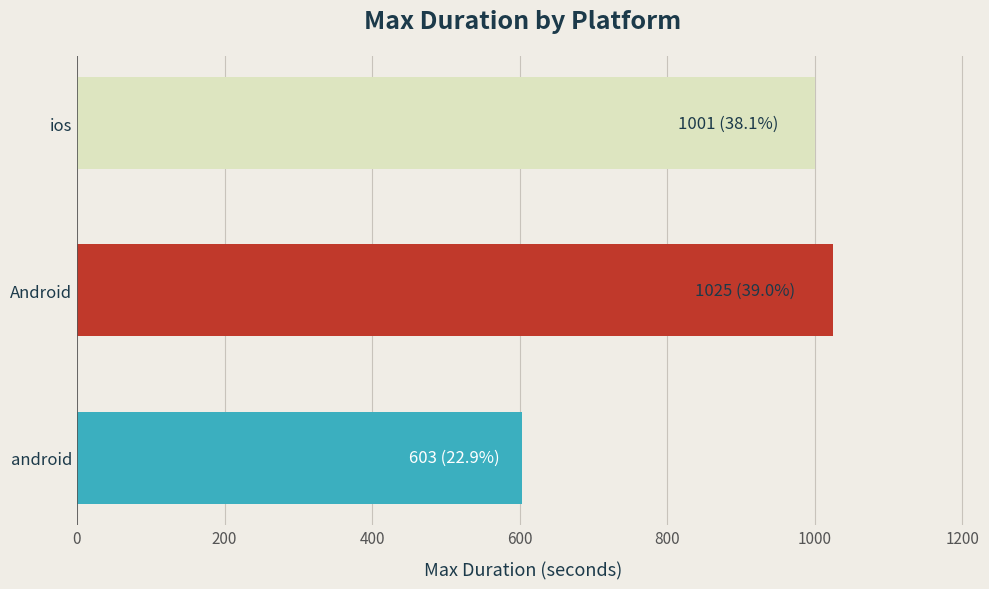

The chart shows a value of 603 at android. True or false?

True